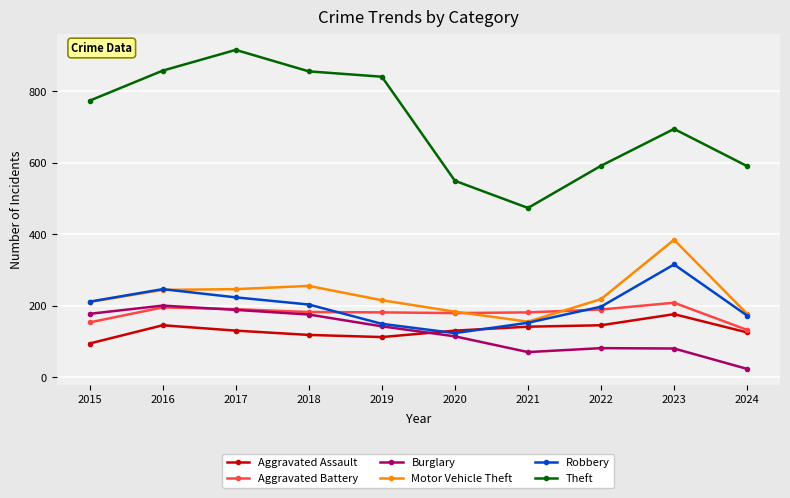

In Aggravated Battery, how many points are lower than both neighbors (excluding endpoints)?

1